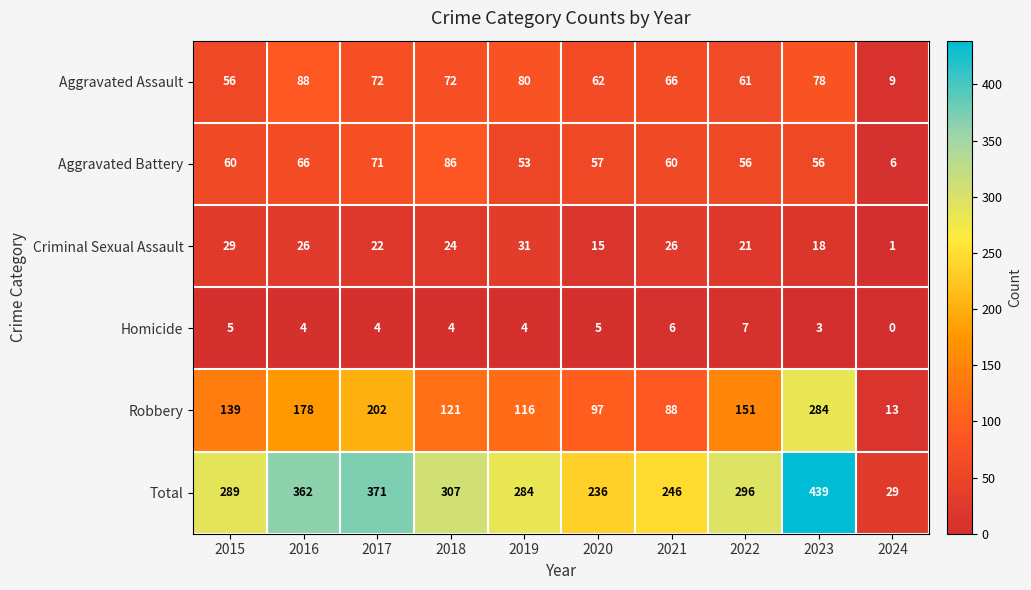

The value of Criminal Sexual Assault at 2024 is 2. True or false?

False